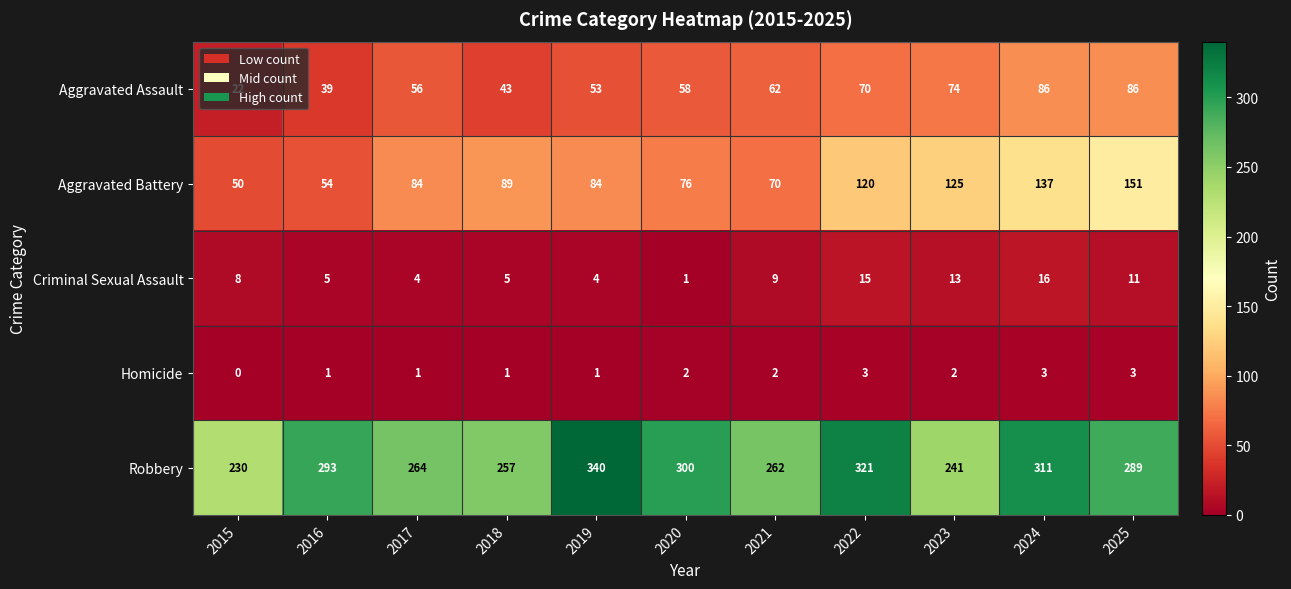

The Criminal Sexual Assault series shows 8 at 2015. True or false?

True